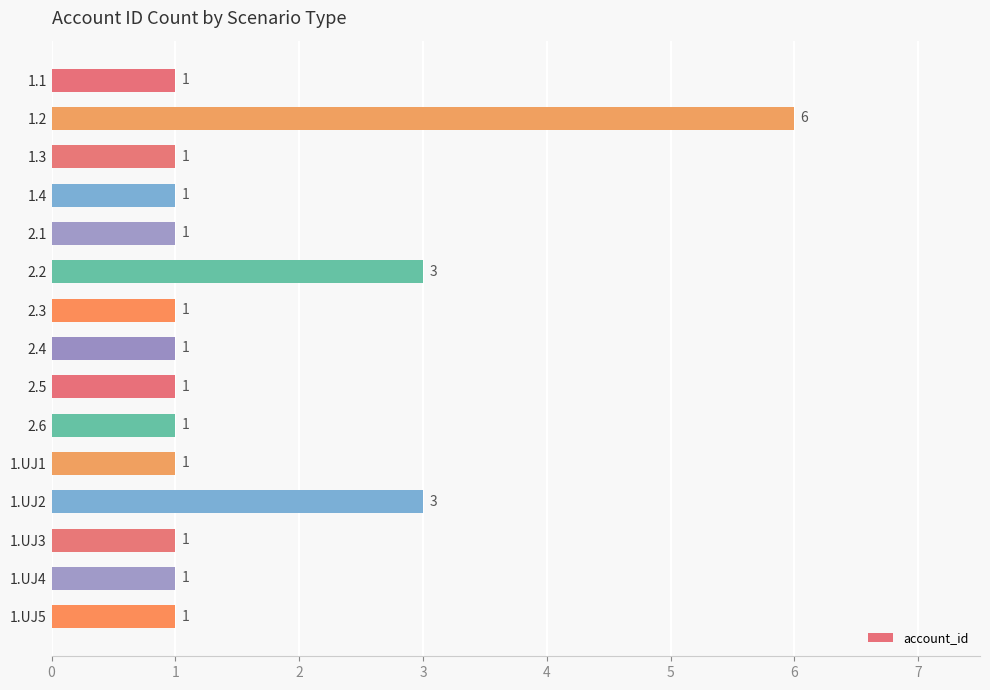

What is the average value?

2